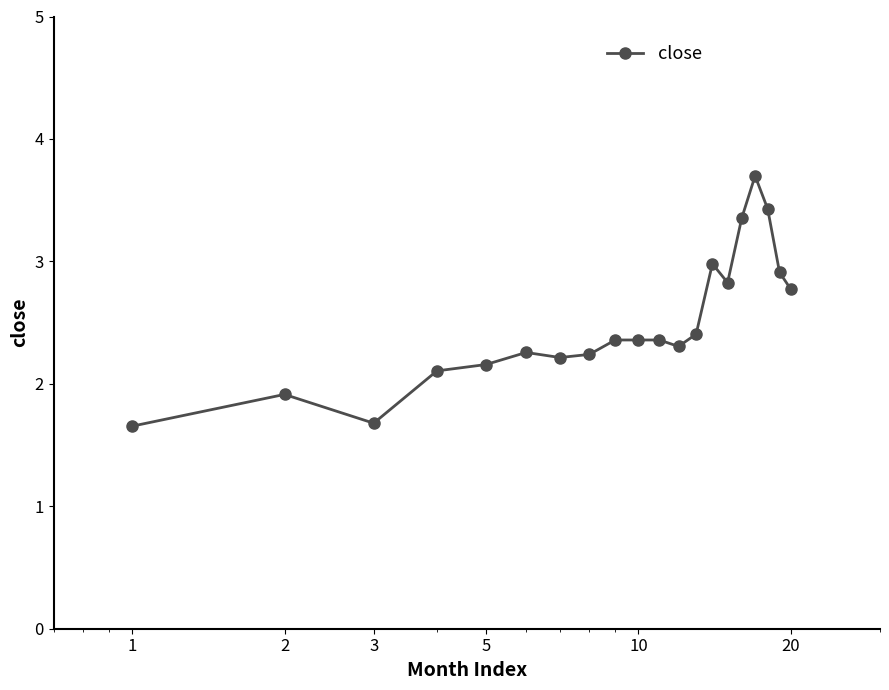

What is the maximum value shown in the chart?

3.7